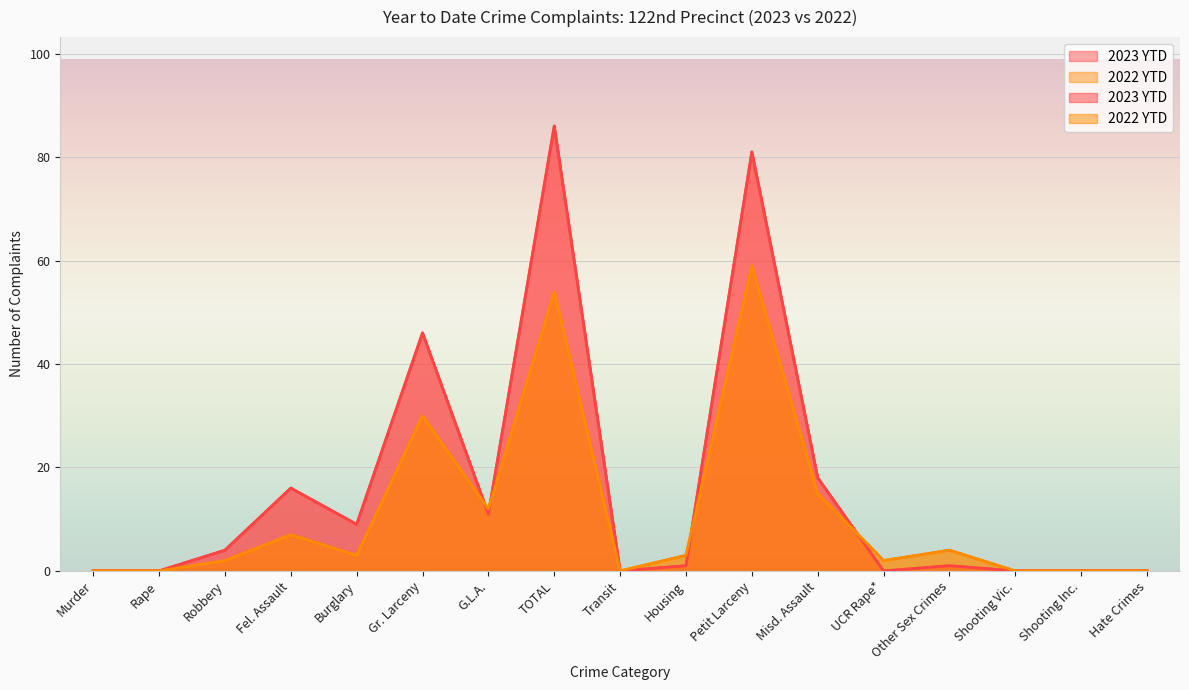

True or false: 2023 YTD and 2022 YTD intersect in this chart.

True